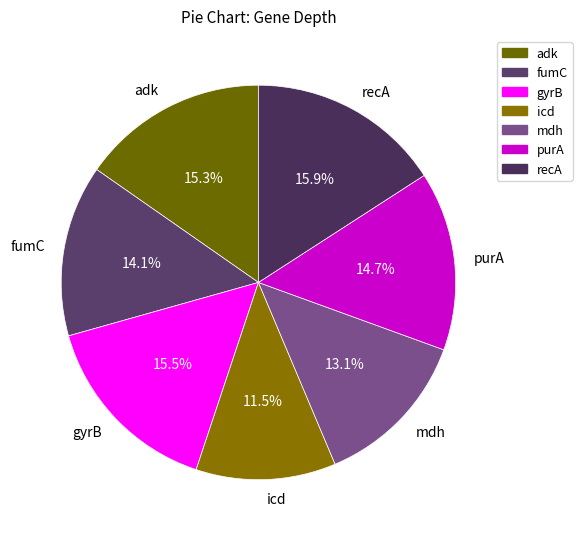

Which category has the smallest portion of the pie?

icd